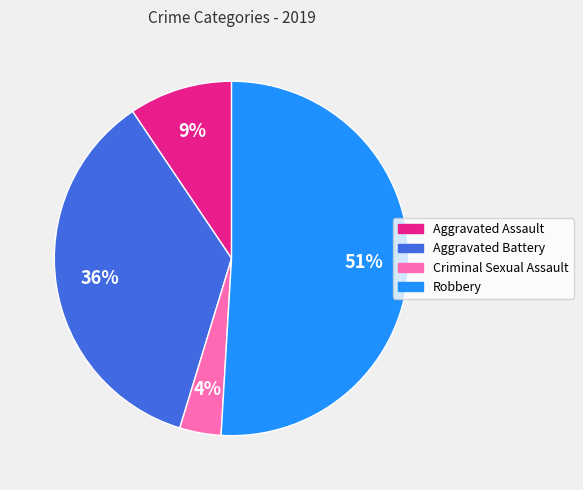

What is the majority slice?

Robbery